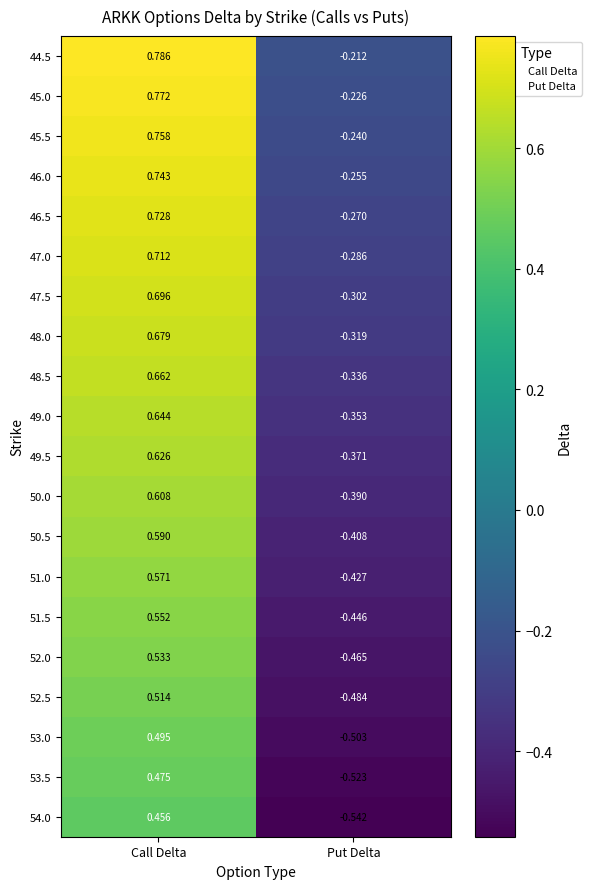

At which category is the sum across all series the highest?

Call Delta